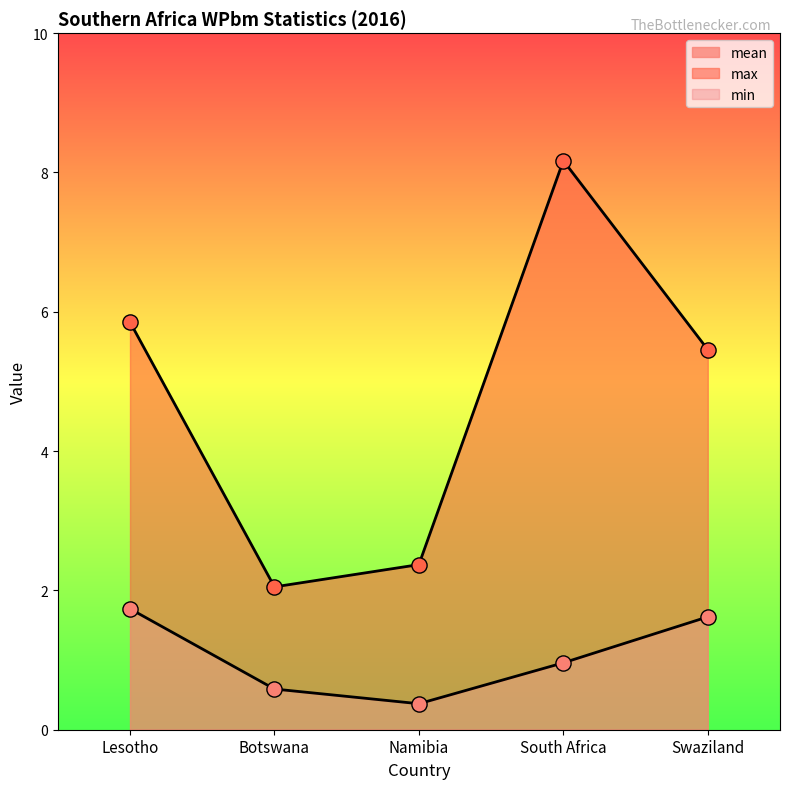

Is the value of mean at Botswana greater than the value of max at Botswana?

No